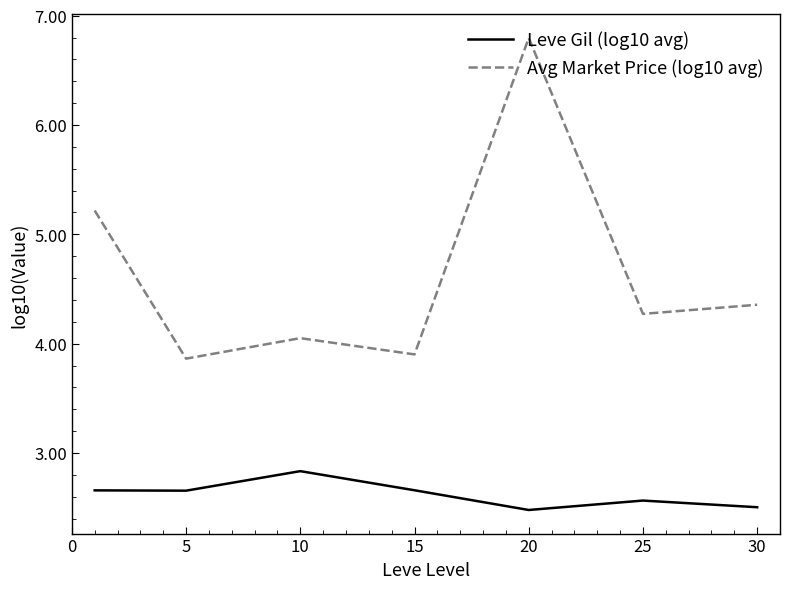

List the series in order of their overall mean, highest first.

Avg Market Price (log10 avg), Leve Gil (log10 avg)